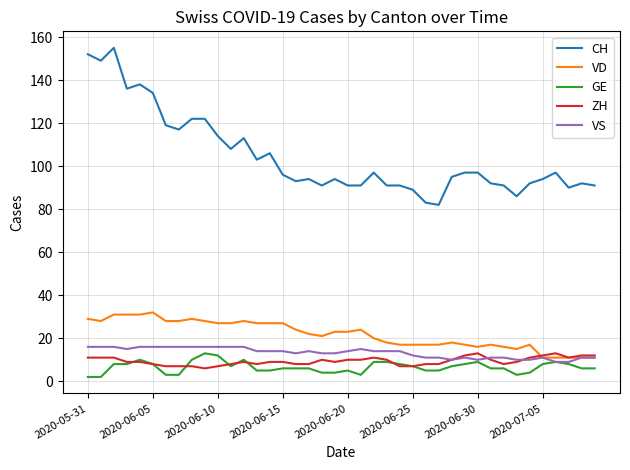

Which series has the largest total across all categories?

CH